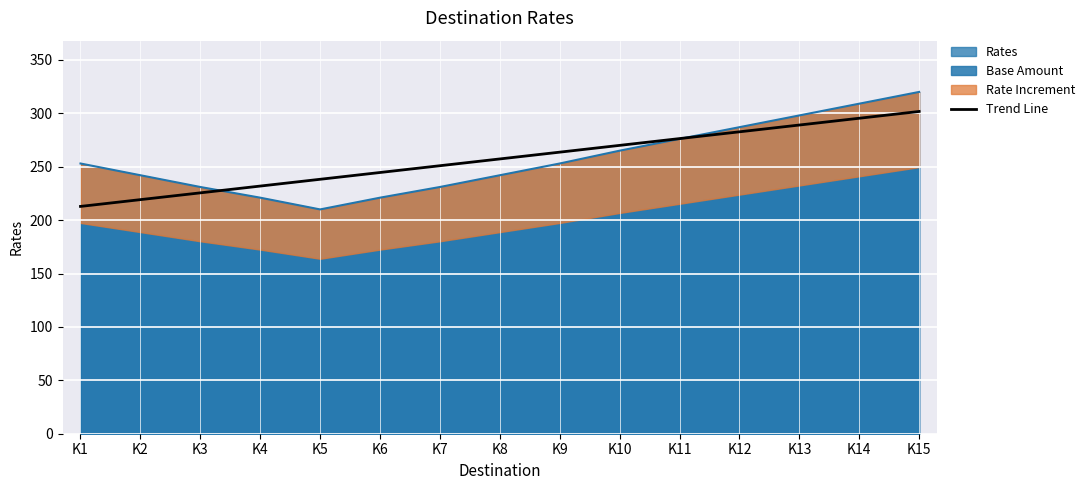

Read the value at K1.

212.8